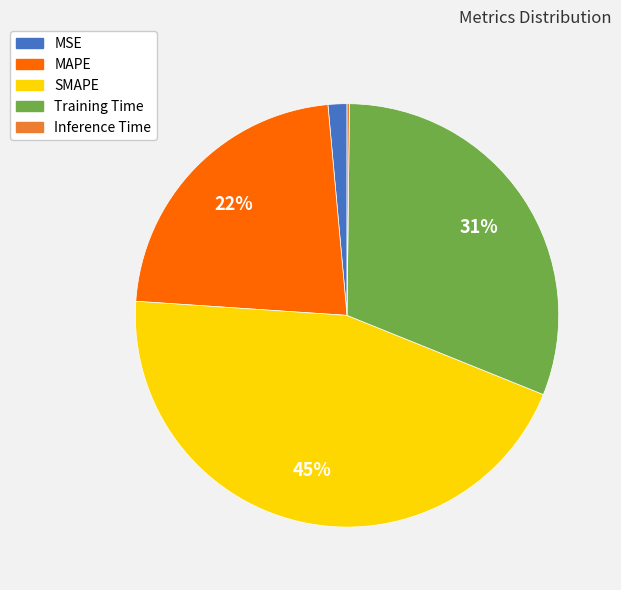

To the nearest percent, what is the difference between the largest and smallest slice percentages?

45%